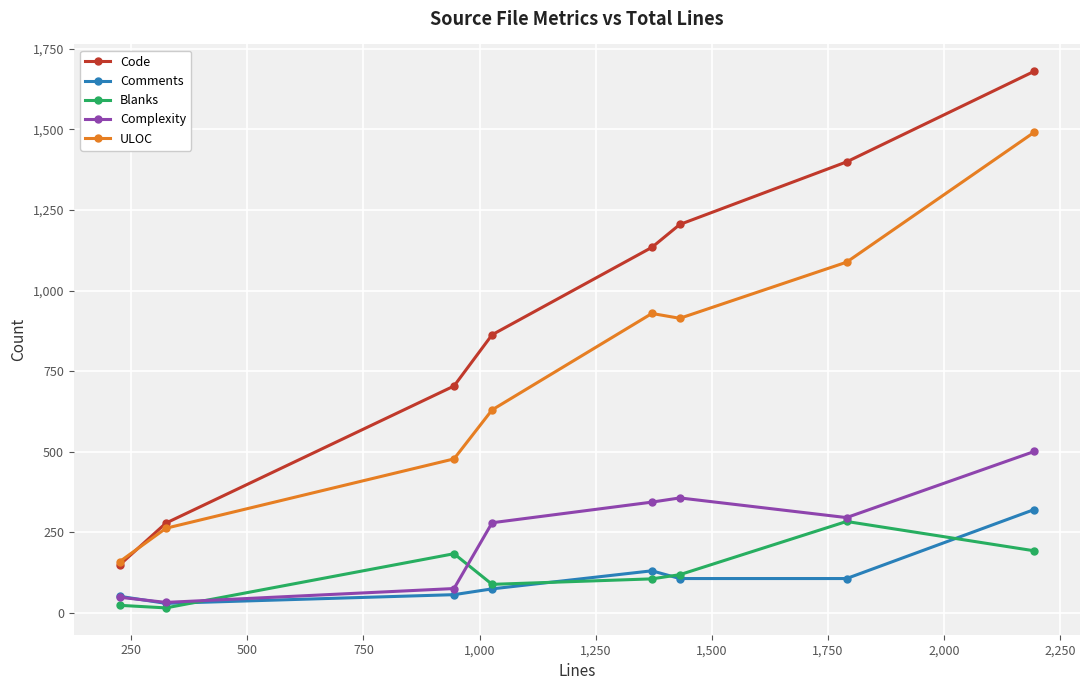

Which series has the largest total across all categories?

Code